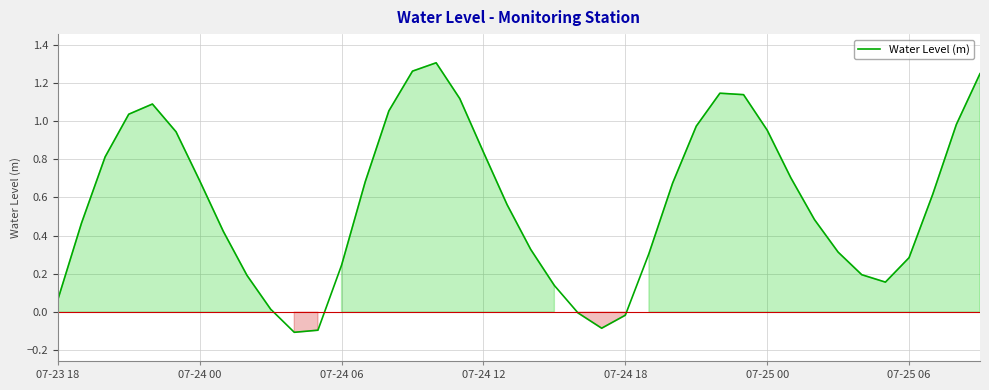

What is the difference between the maximum and minimum values?

1.4